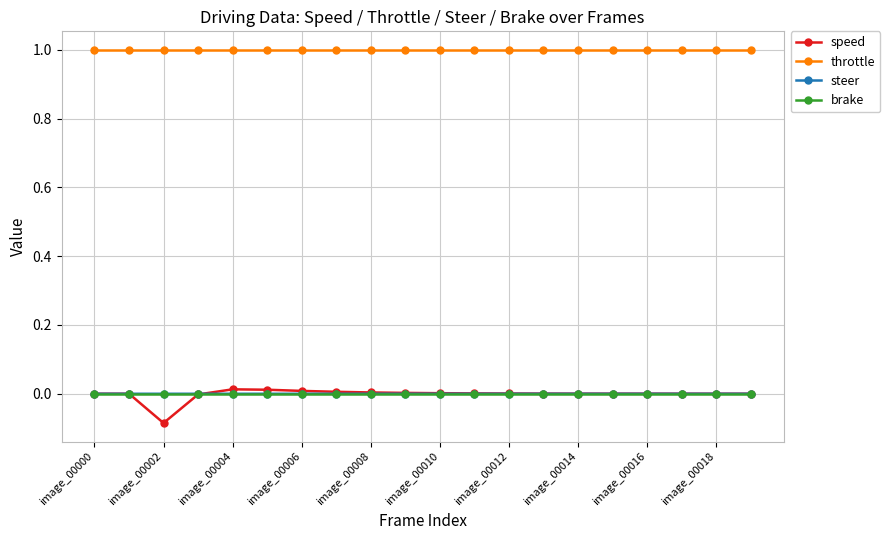

True or false: speed and throttle intersect in this chart.

False